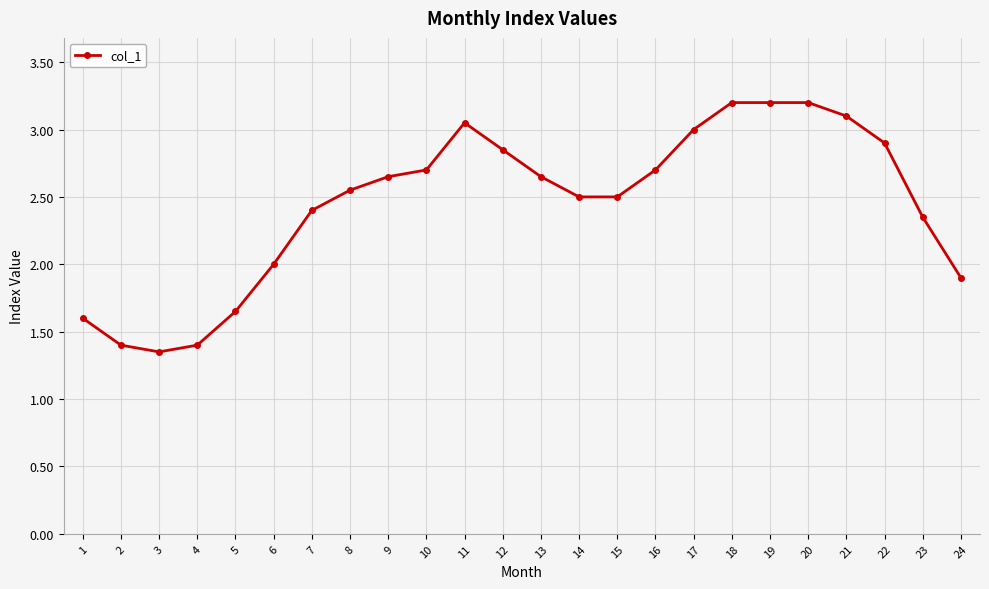

Count the number of categories in the chart.

24